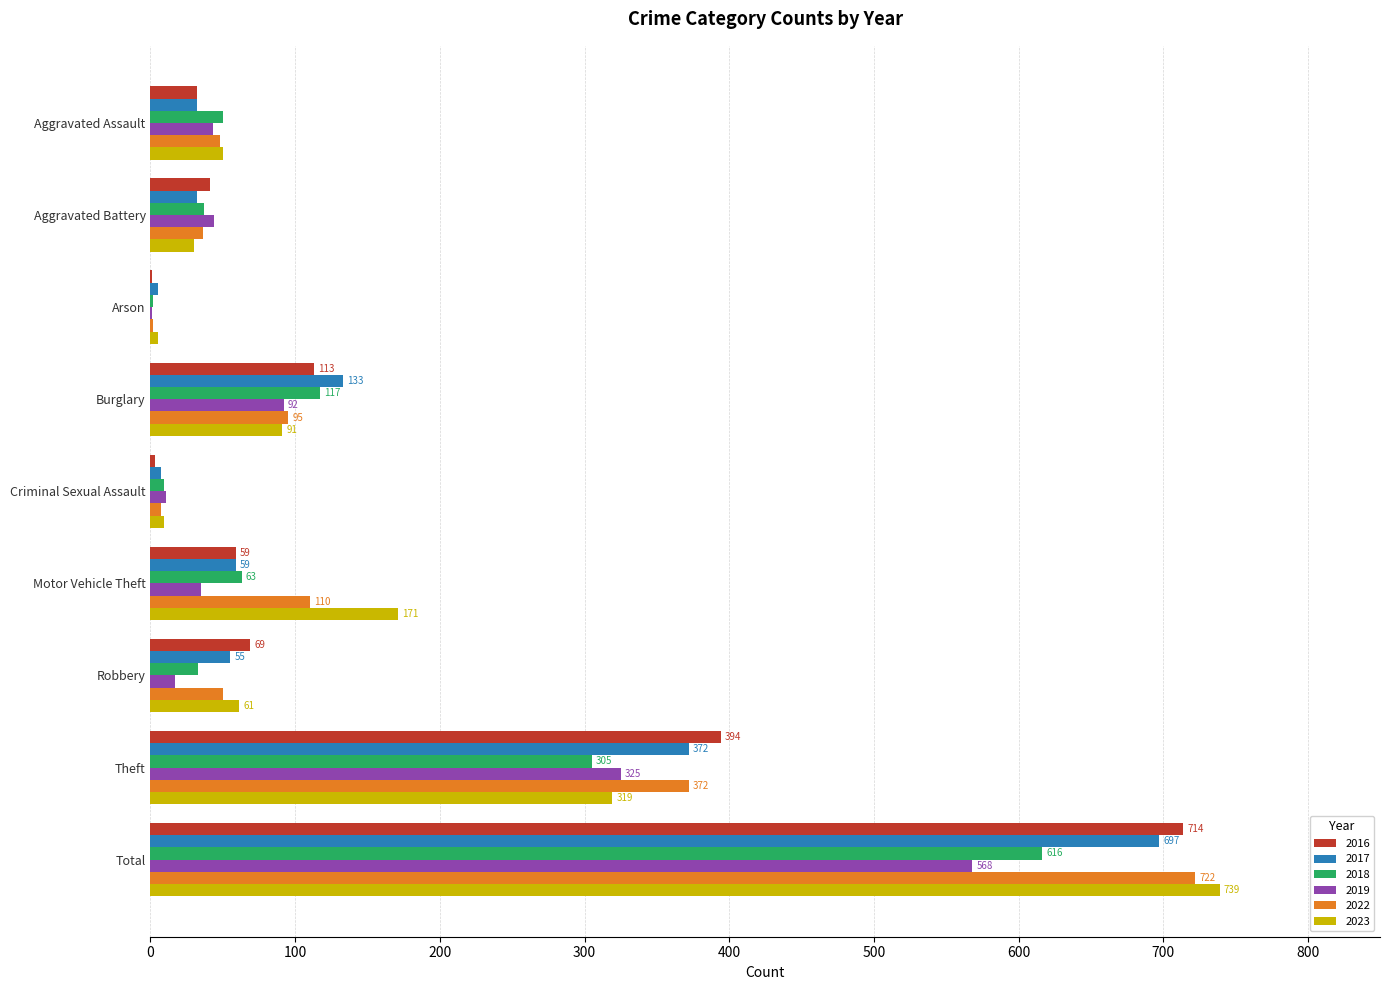

Which label corresponds to the largest value in the chart?

Total